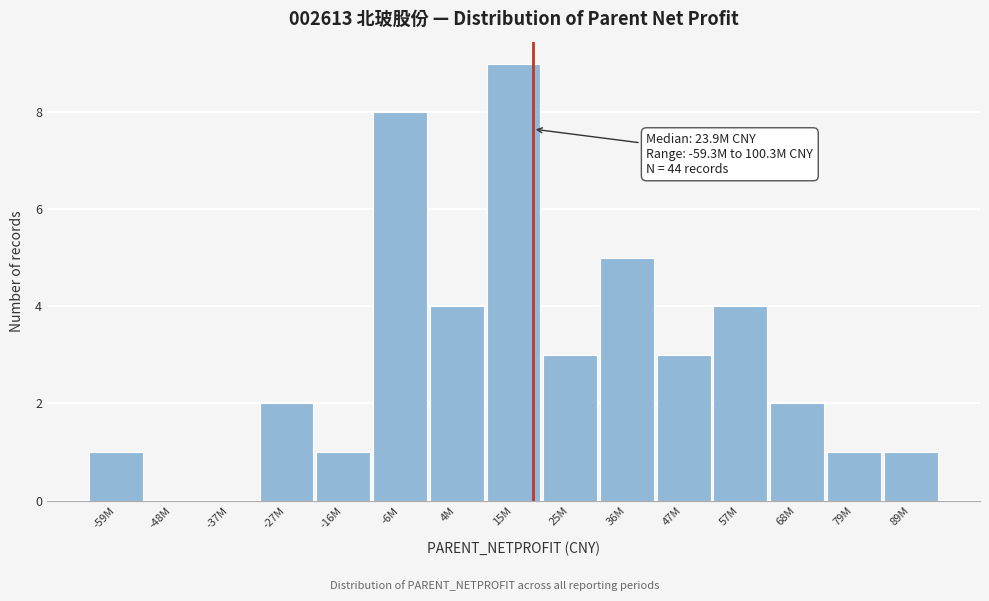

Reading left to right, transcribe all the data shown in this chart.

-59M=1	-48M=0	-37M=0	-27M=2	-16M=1	-6M=8	4M=4	15M=9	25M=3	36M=5	47M=3	57M=4	68M=2	79M=1	89M=1